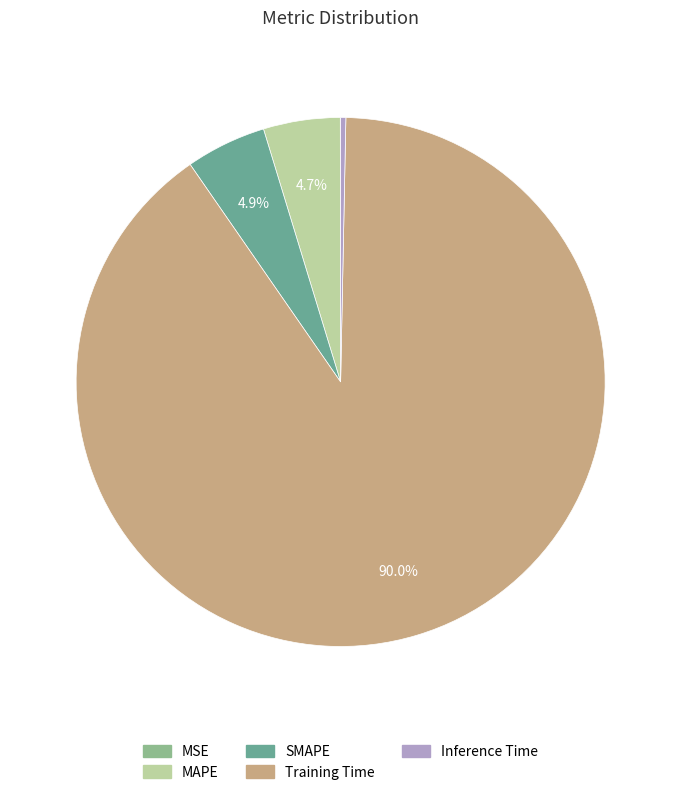

Is it true that Inference Time is 8% of the pie?

False